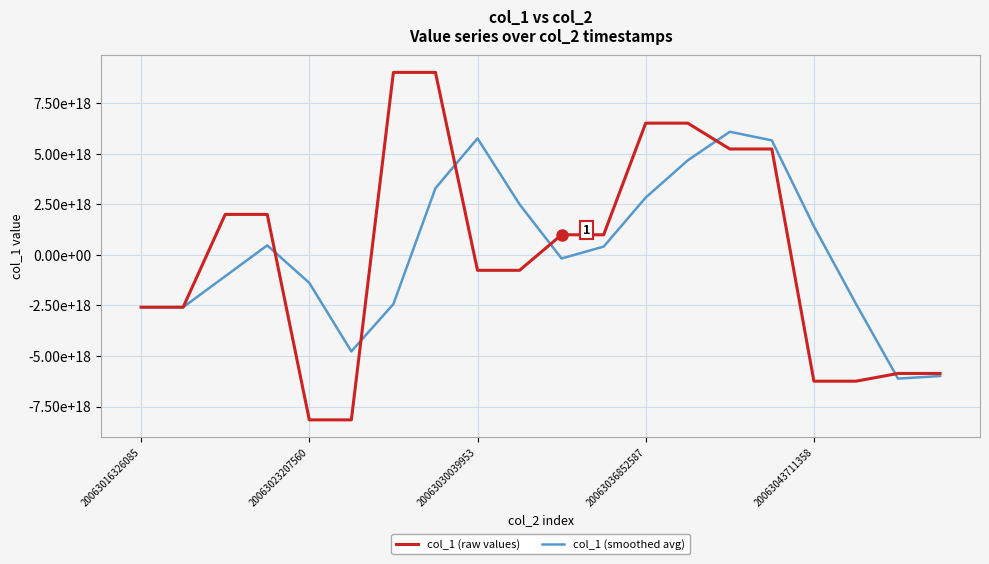

Rank the categories by col_1 (smoothed avg) value from highest to lowest.

14, 8, 15, 13, 7, 12, 9, 16, 20063036852587, 11, 10, 20063030039953, 20063043711358, 17, 6, 20063016326085, 20063023207560, 5, 19, 18